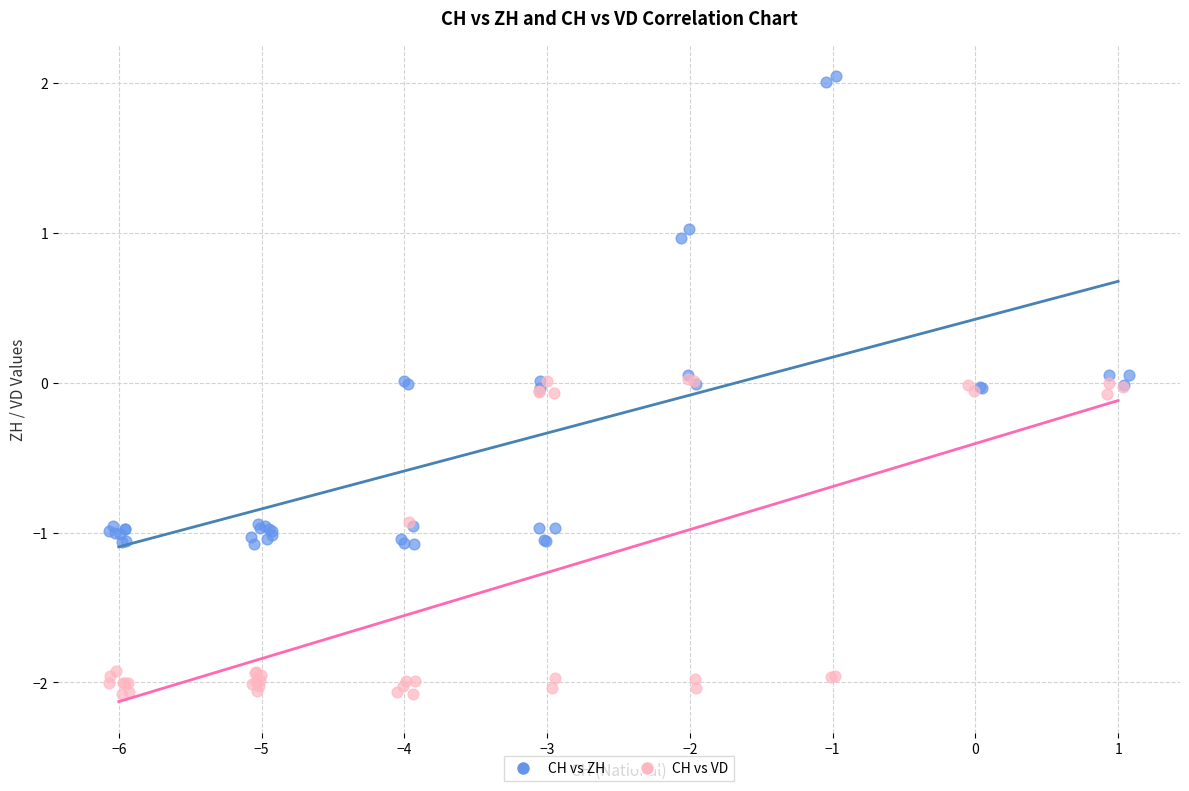

Which series reaches the maximum Y coordinate?

CH vs ZH